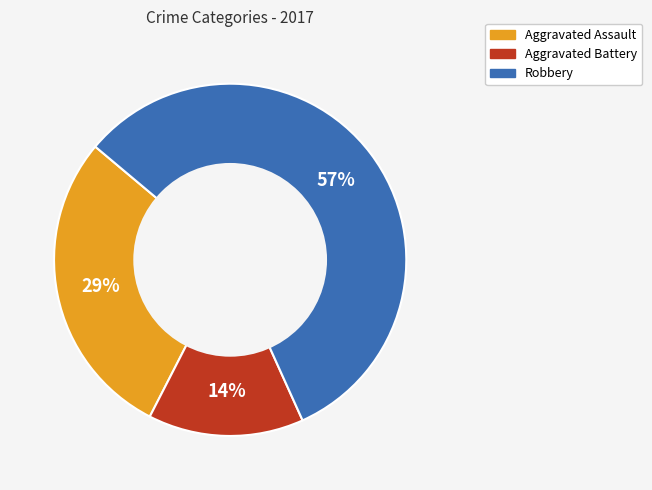

To the nearest percent, what is the average slice percentage?

33%